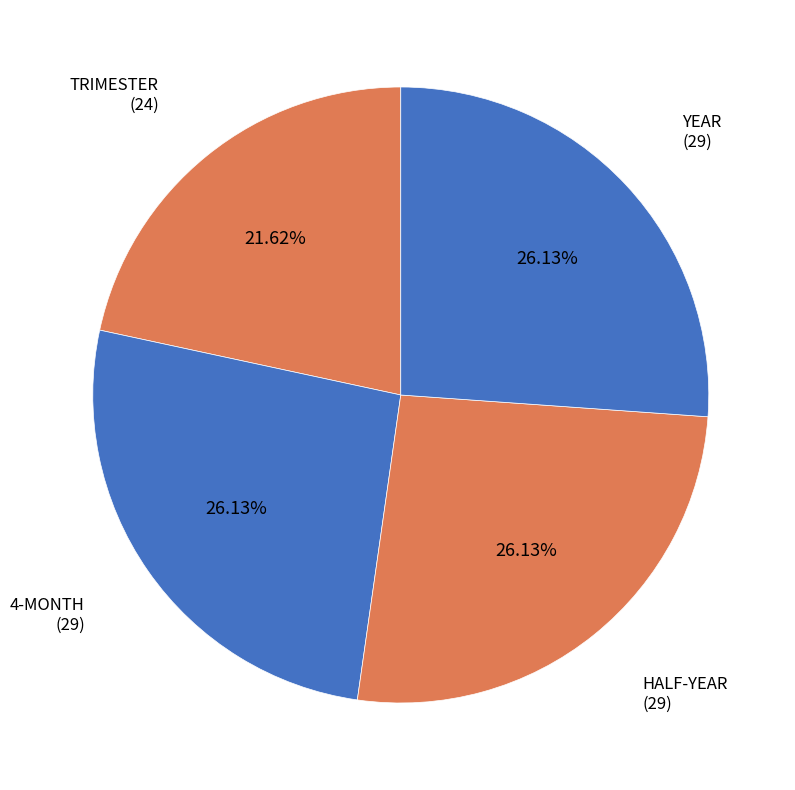

How many segments does this pie chart have?

4